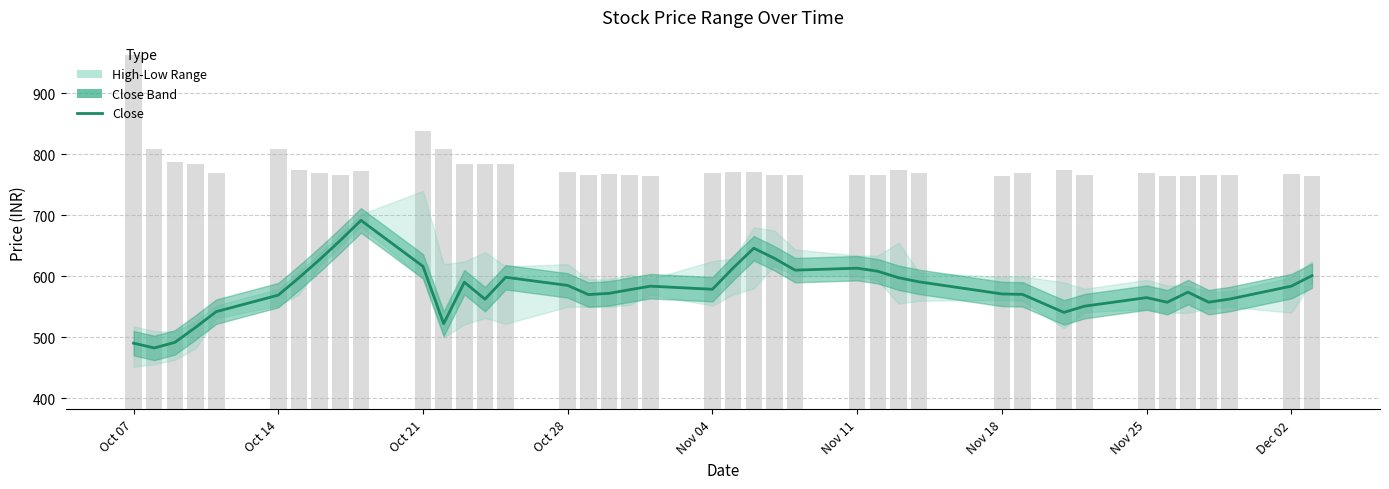

The chart shows a value of 295.3 at 12. True or false?

False